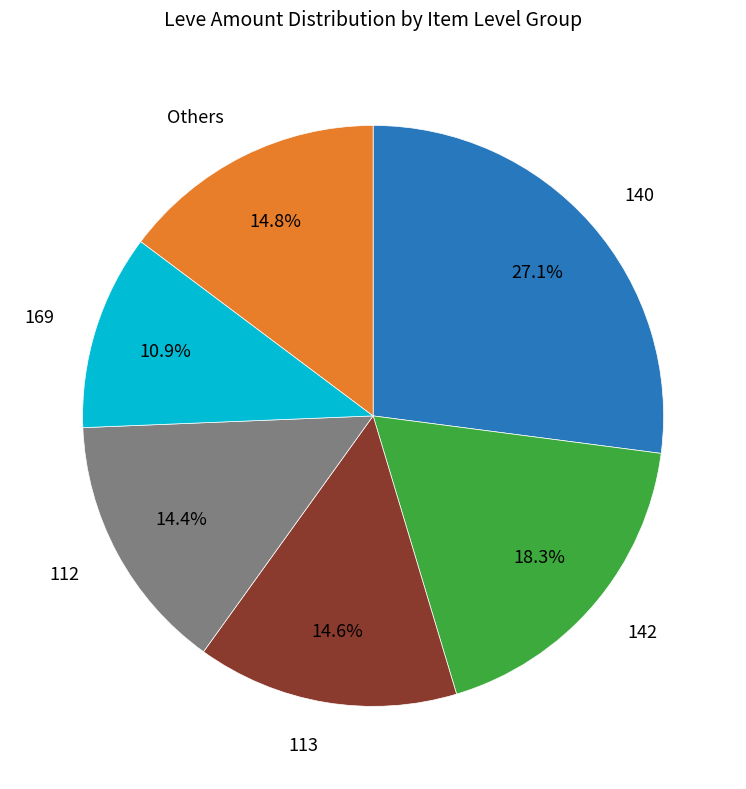

Does any single category account for the majority?

No